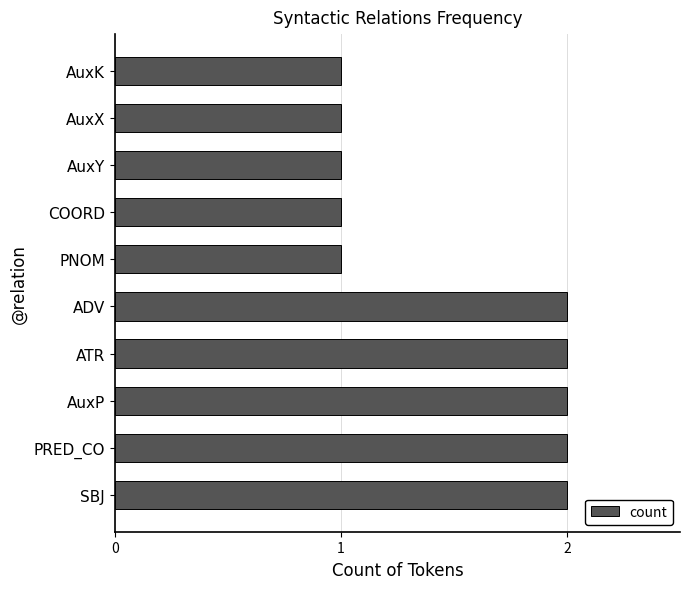

What is the ratio of the value at ATR to the value at PNOM?

2.0